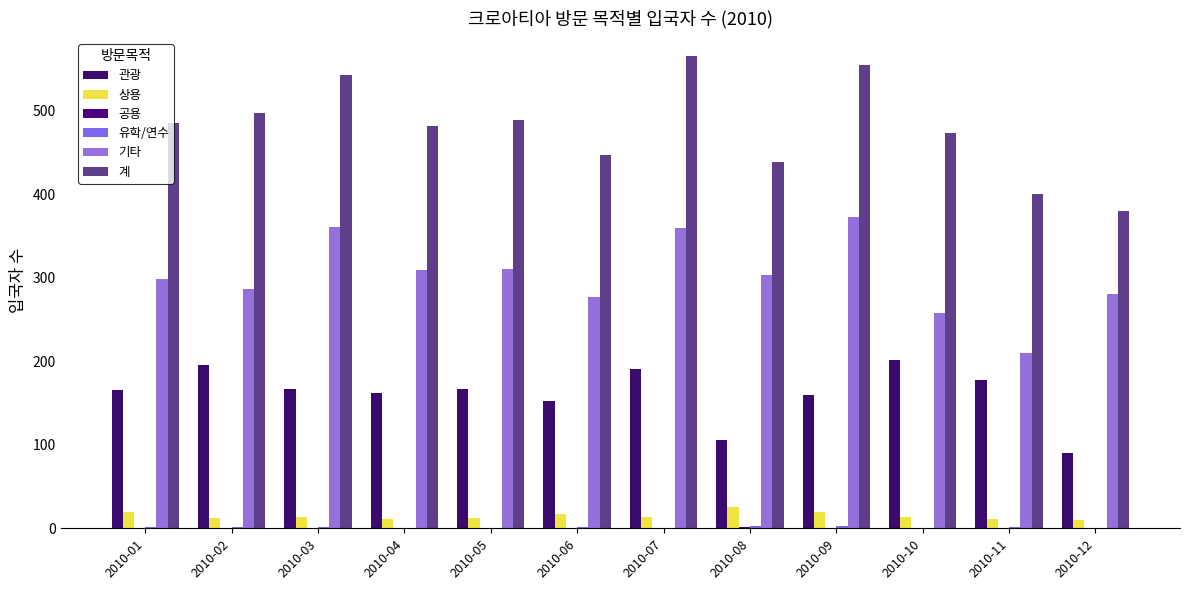

How many groups of bars are there?

12